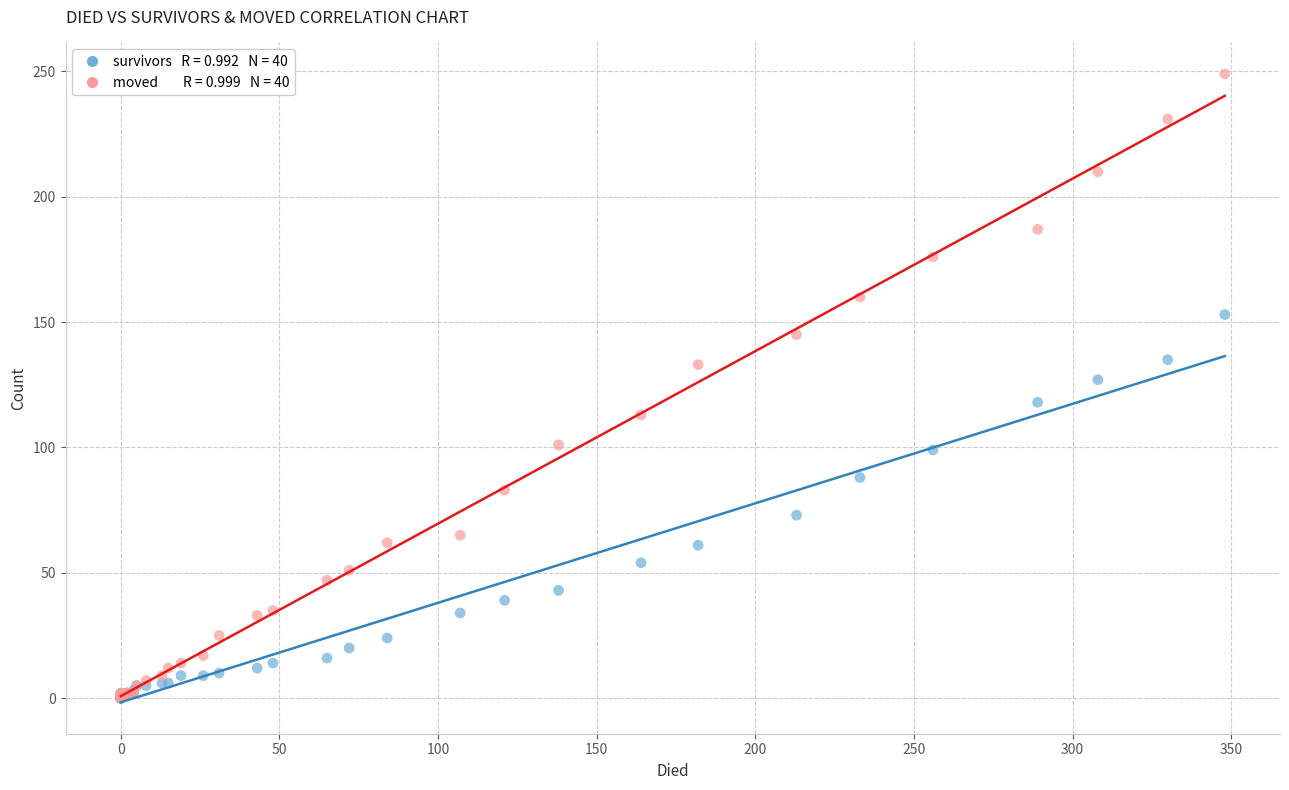

Across all series, what Y value is closest to 124?

127